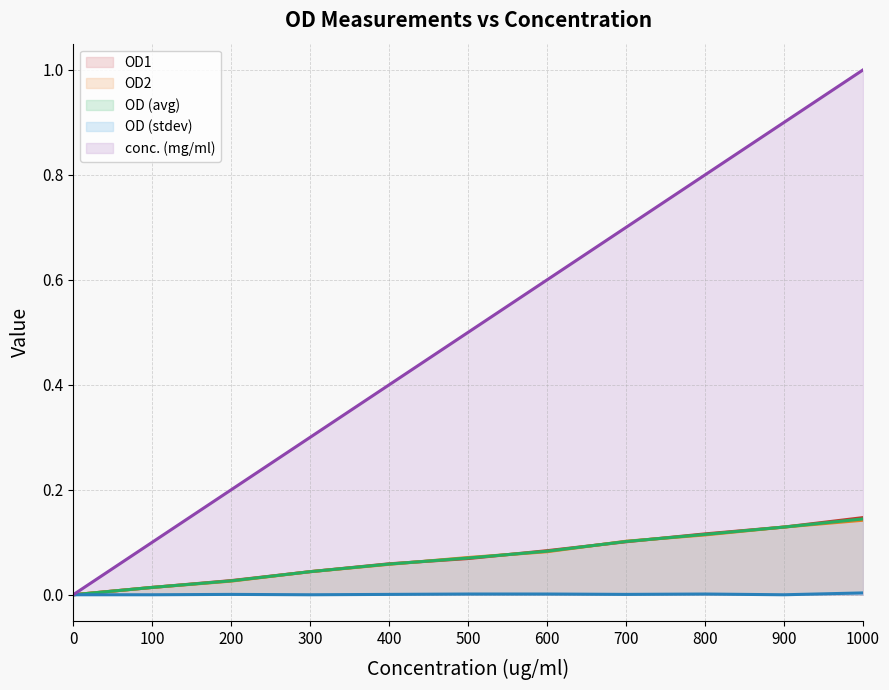

True or false: OD2 (line) and OD (stdev) (line) intersect in this chart.

False